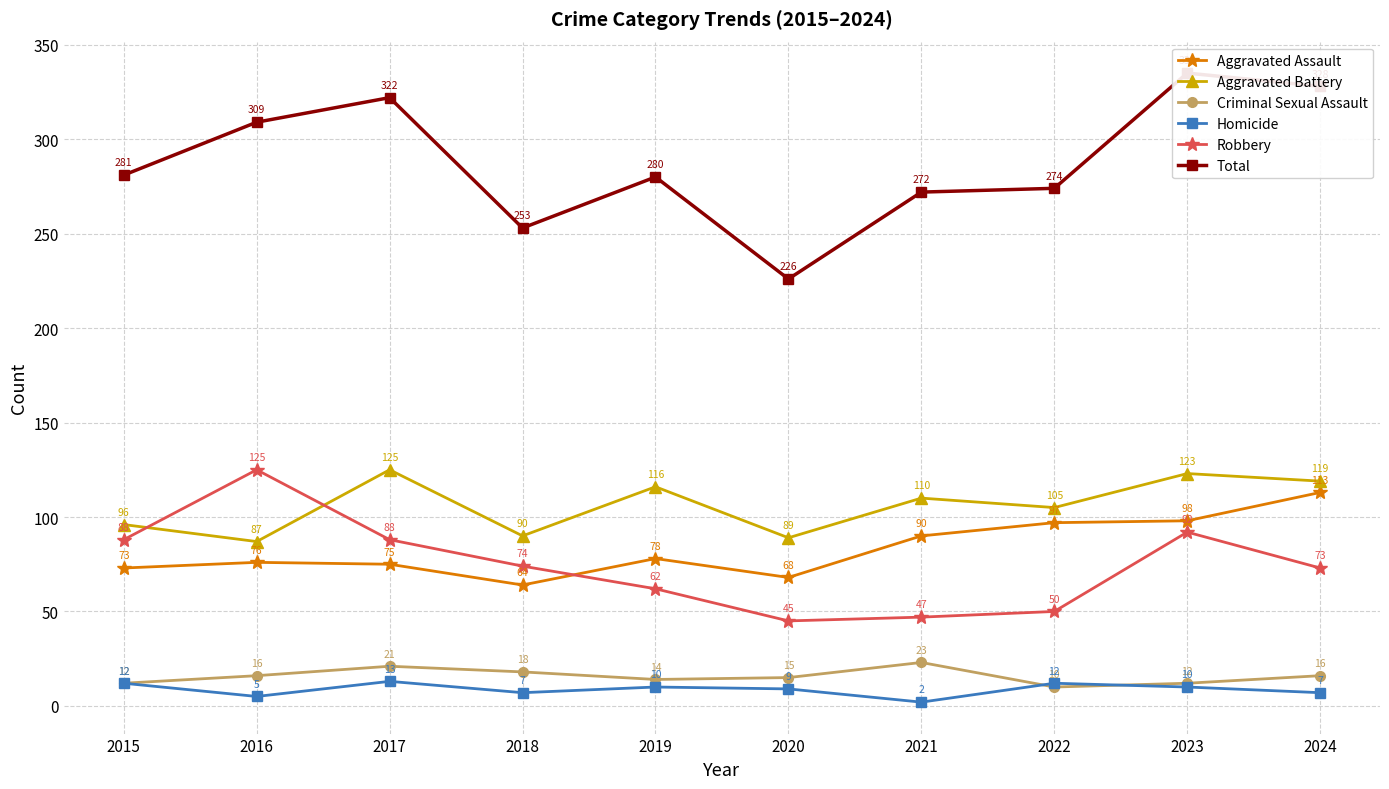

At how many categories does at least one series exceed 43?

10